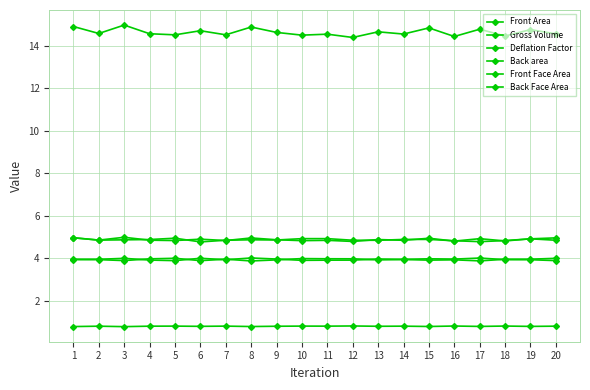

The value of Back area at 1 is 7.4. True or false?

False